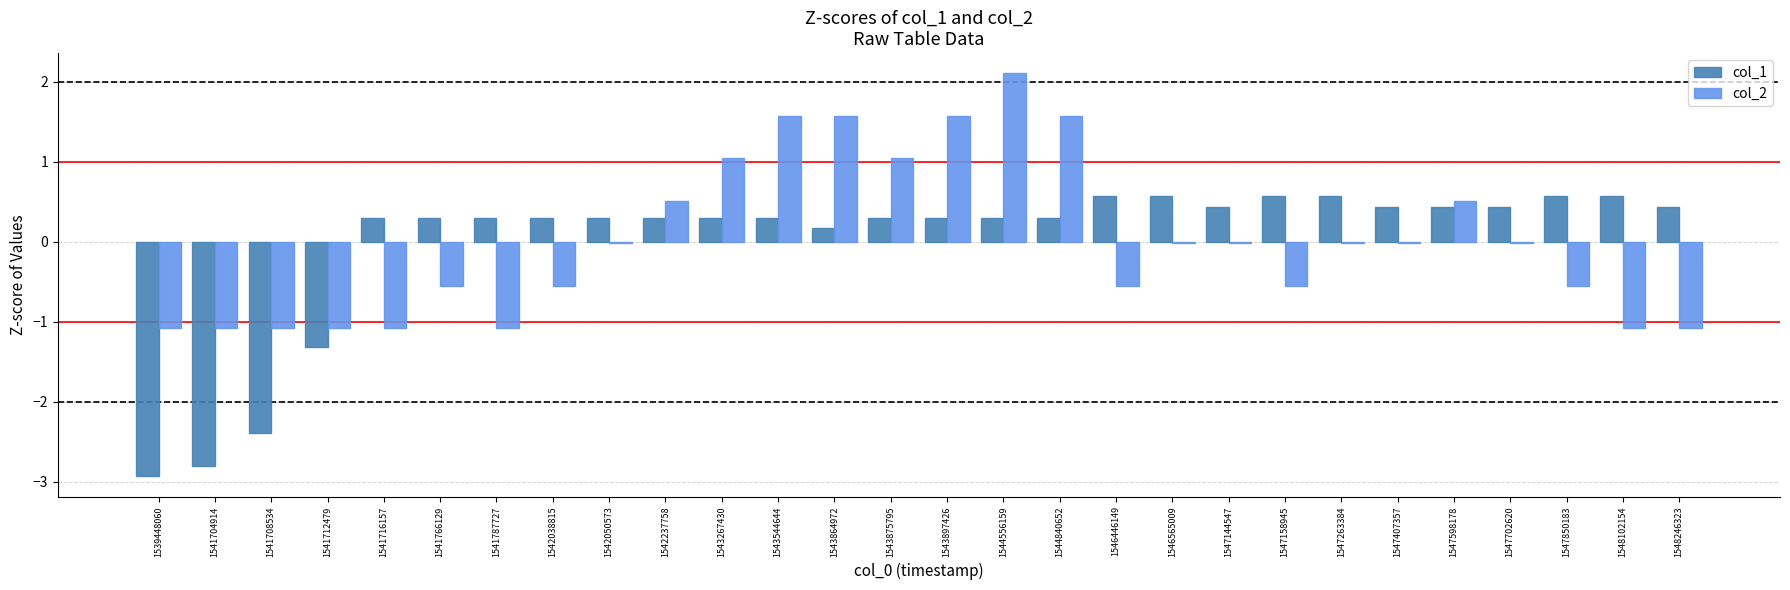

What is the value of the col_1 bar at the 7th from the left?

0.3